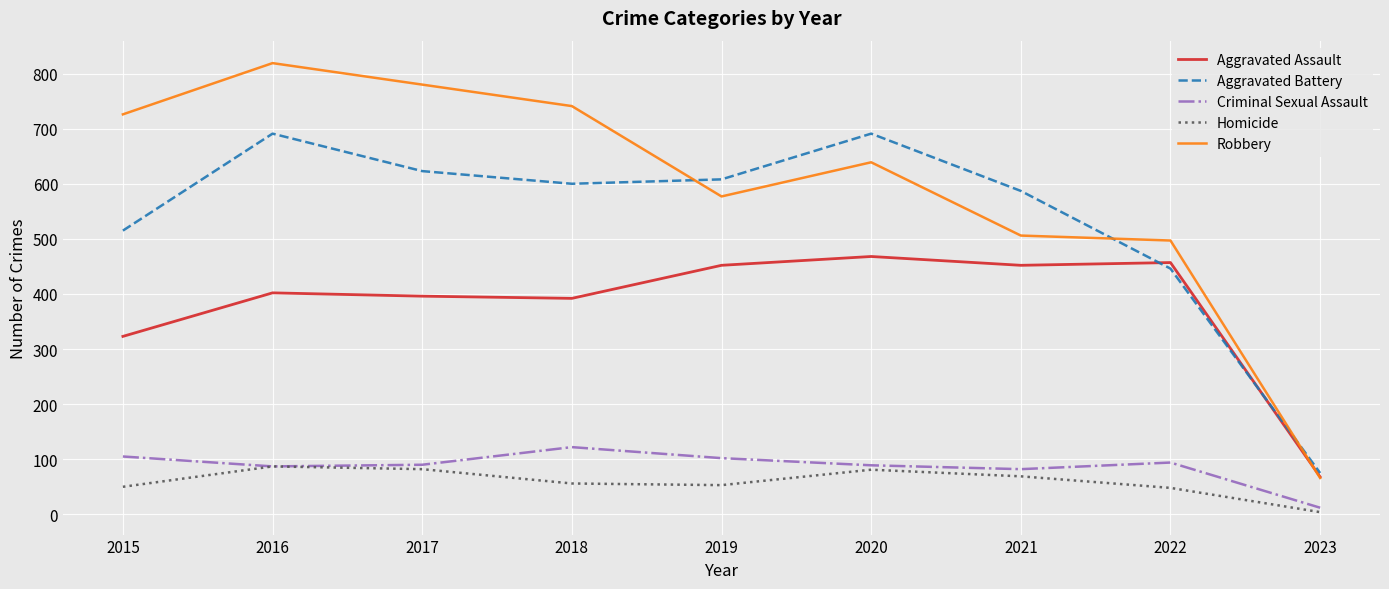

What is the total value across all series at 2018?

1911